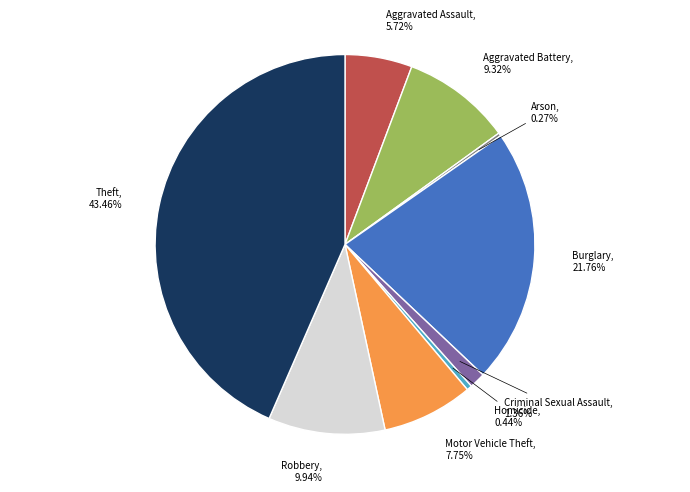

What is the largest slice in the pie chart?

Theft